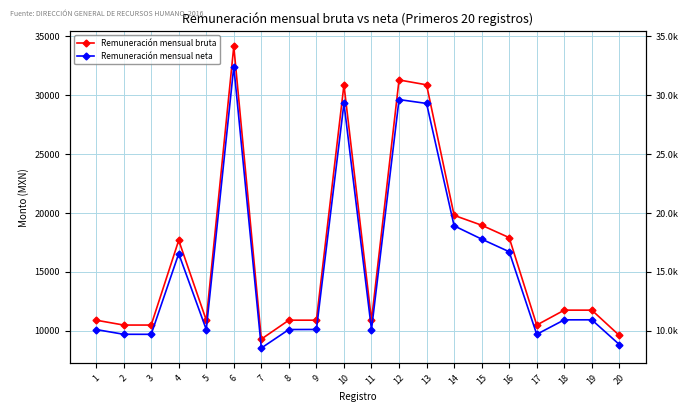

Which series changed the most between 4 and 9?

Remuneración mensual bruta